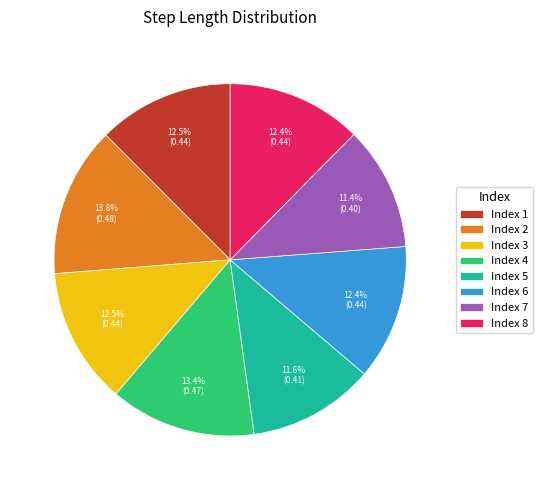

What percentage do Index 8 and Index 6 together represent?

24.8%